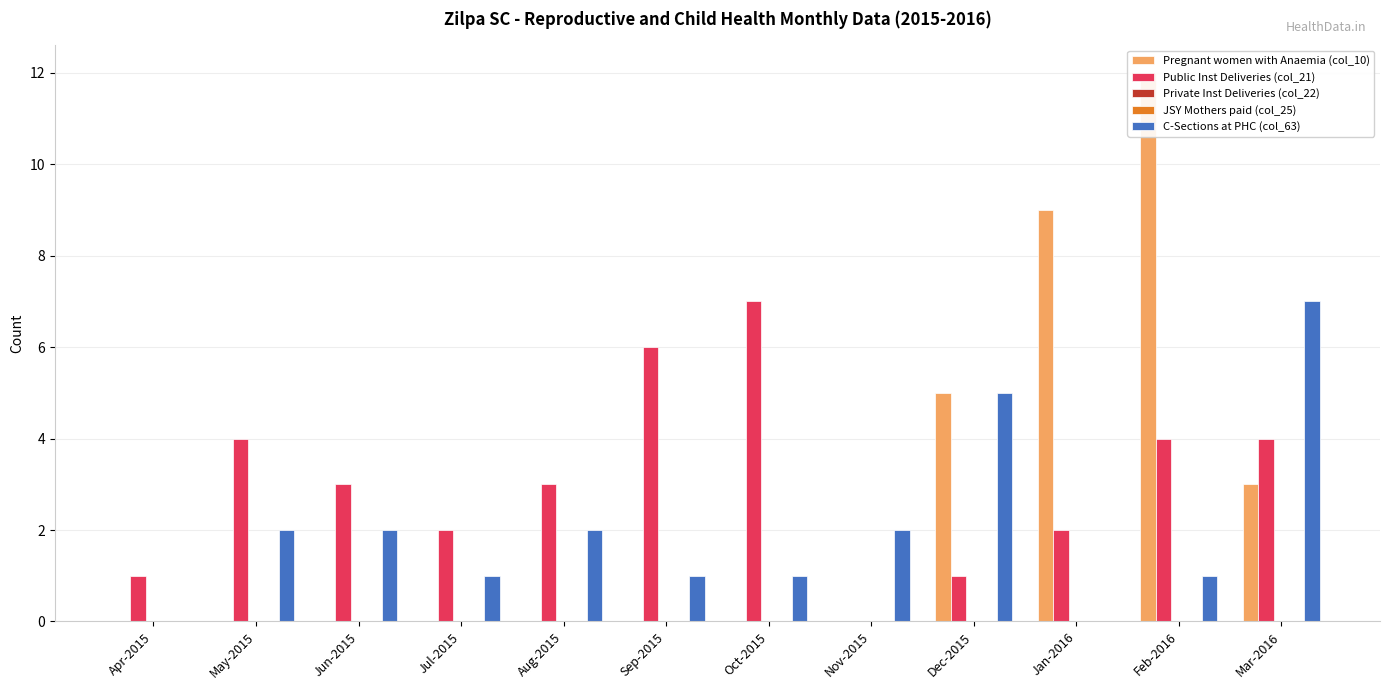

How many values in the Pregnant women with Anaemia (col_10) series exceed 0?

4